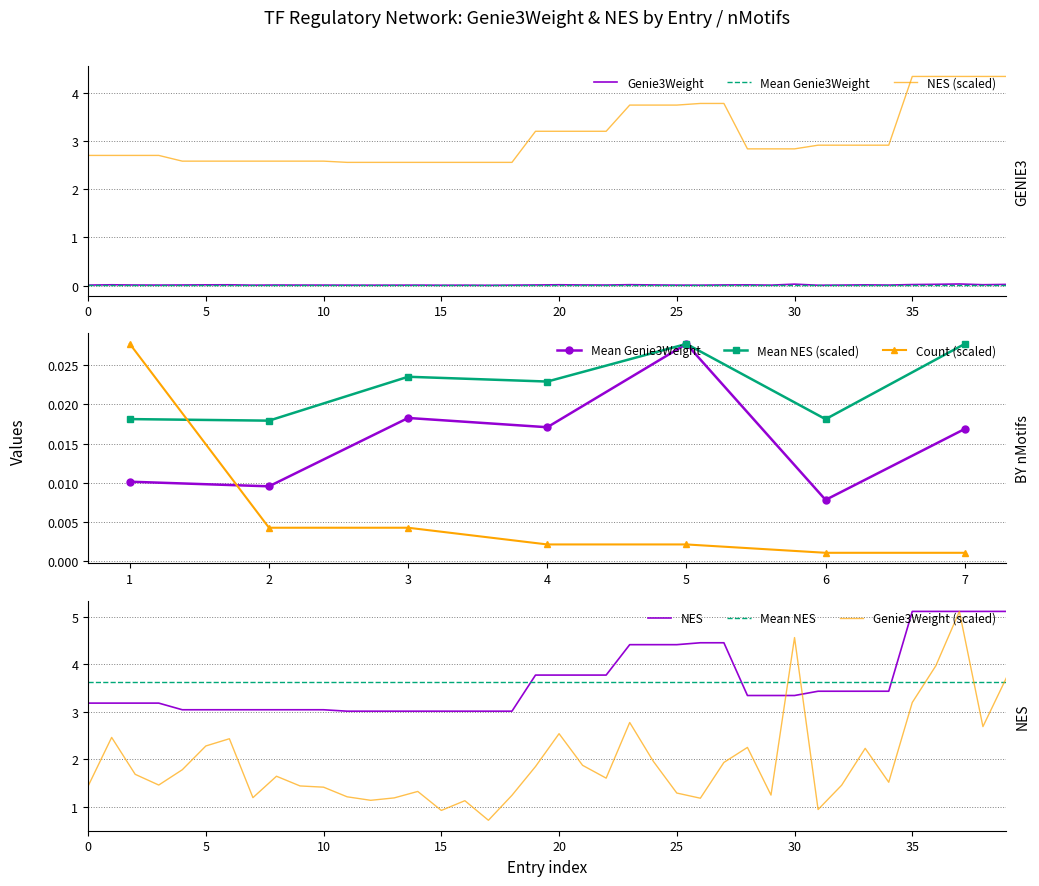

What is the label of the 25th point from the right?

15